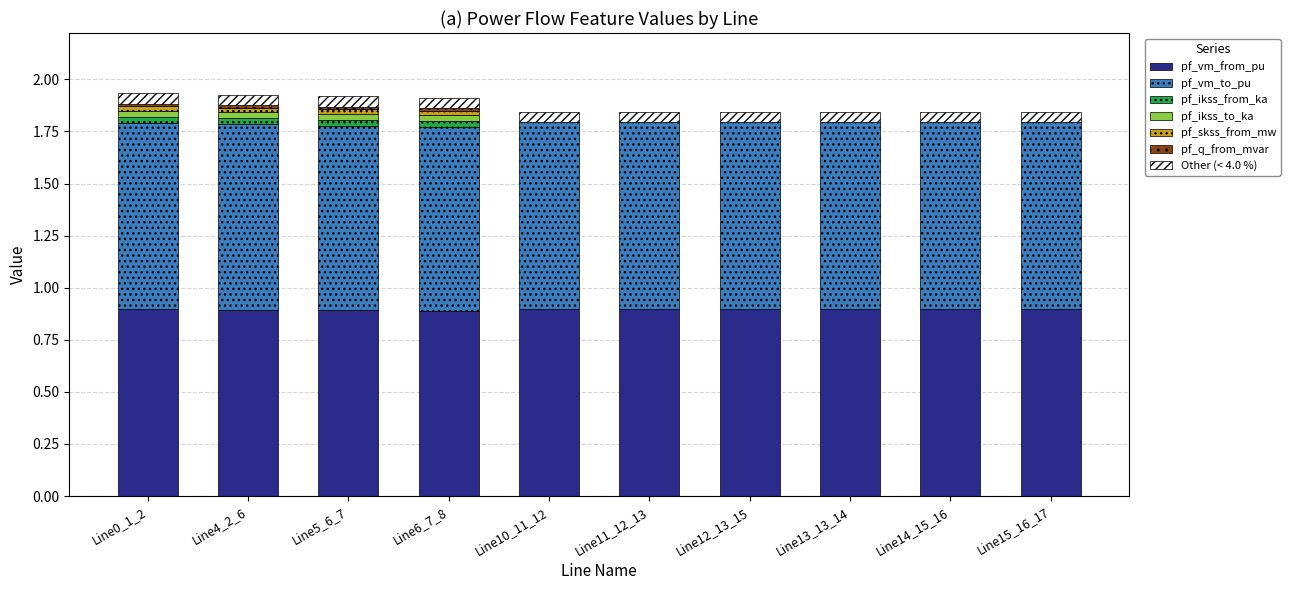

What is the total value across all series at Line11_12_13?

1.8